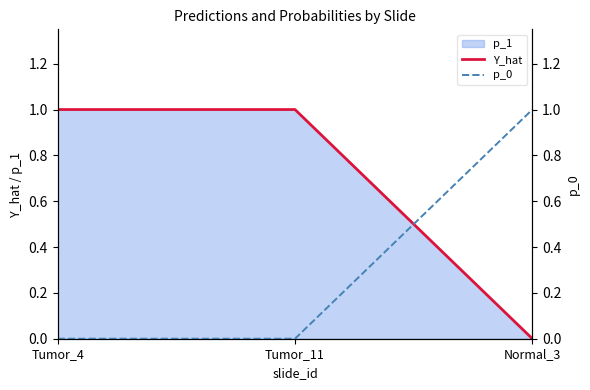

At which category is the sum across all series the highest?

Tumor_4